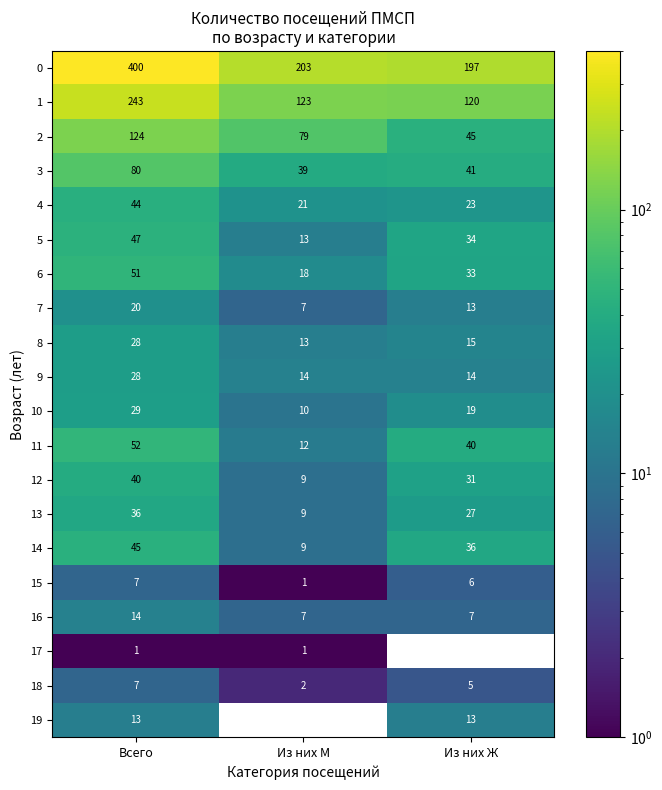

Which series has the largest total across all categories?

0